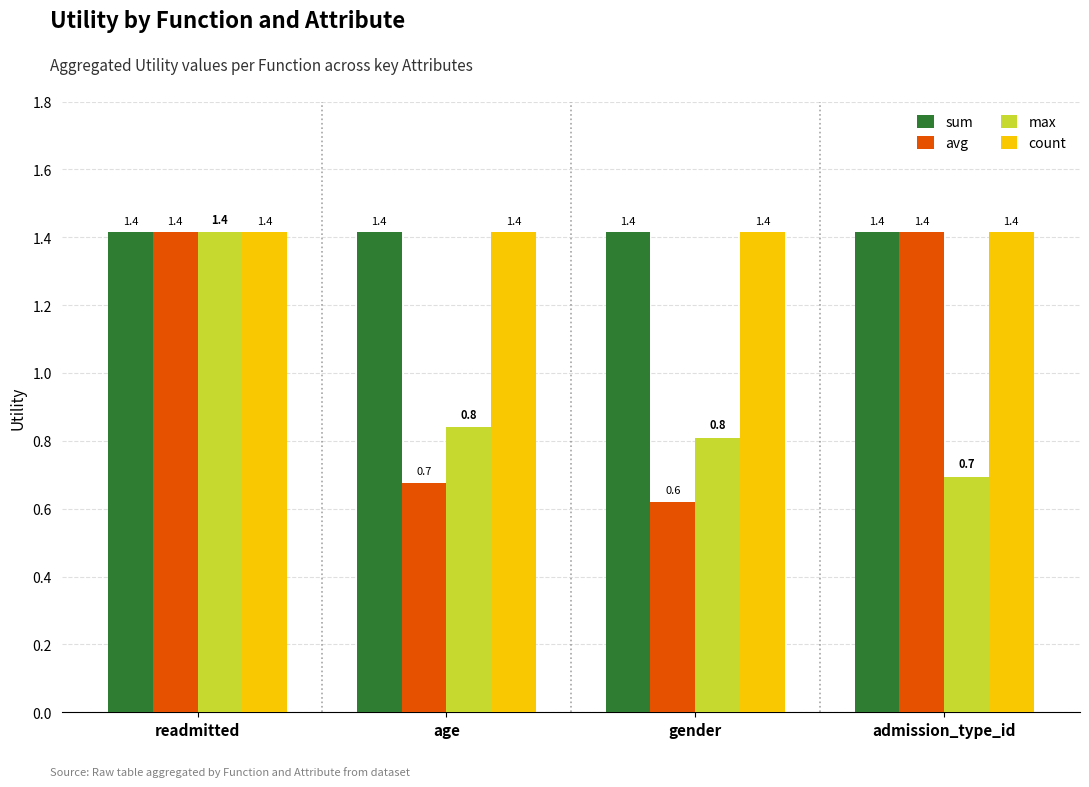

What is the label of the 1st bar from the right?

admission_type_id